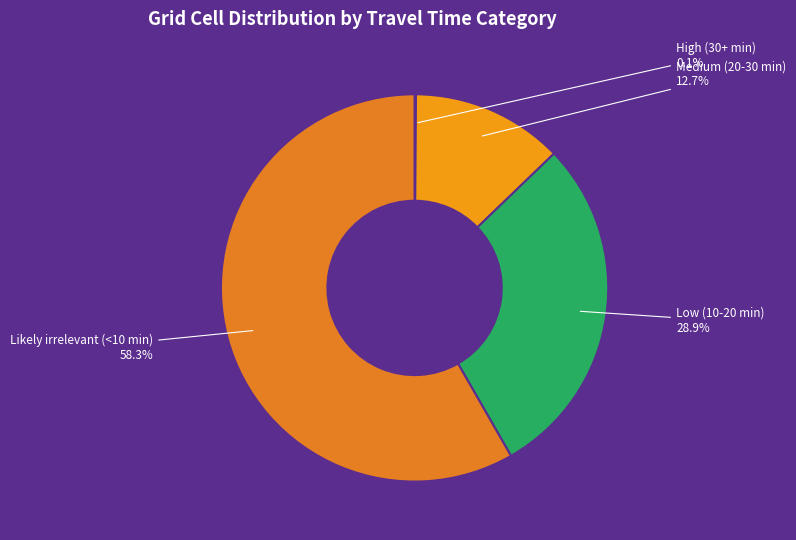

Does Medium (20-30 min) represent more than half of the total?

No